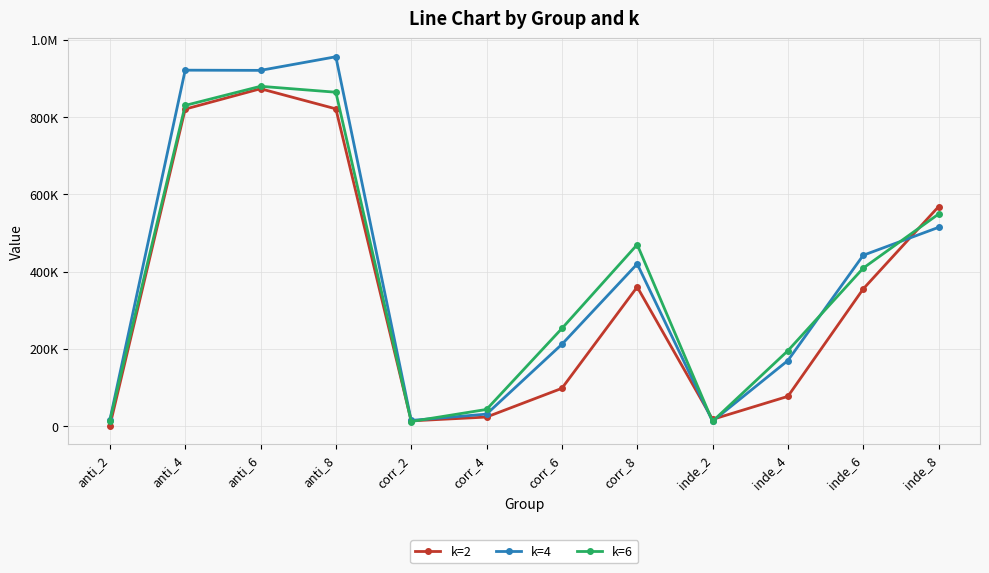

What are all the series names shown in the legend?

k=2, k=4, k=6